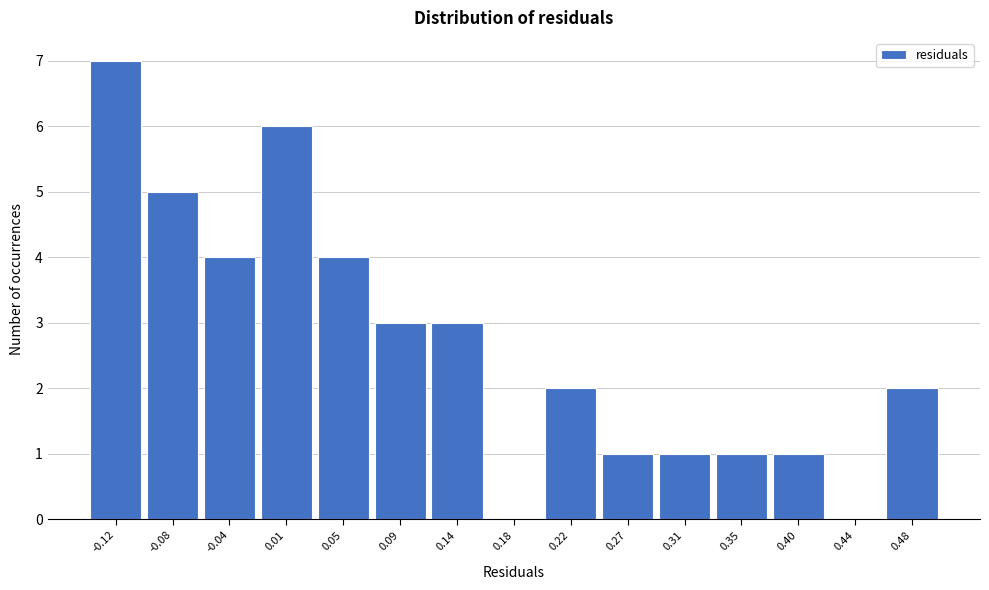

What is the height of the bar covering 0.200 to 0.245 on the x-axis? Neither the bar edges nor the heights are printed on the chart, so give them approximately, as read against the axes.

2